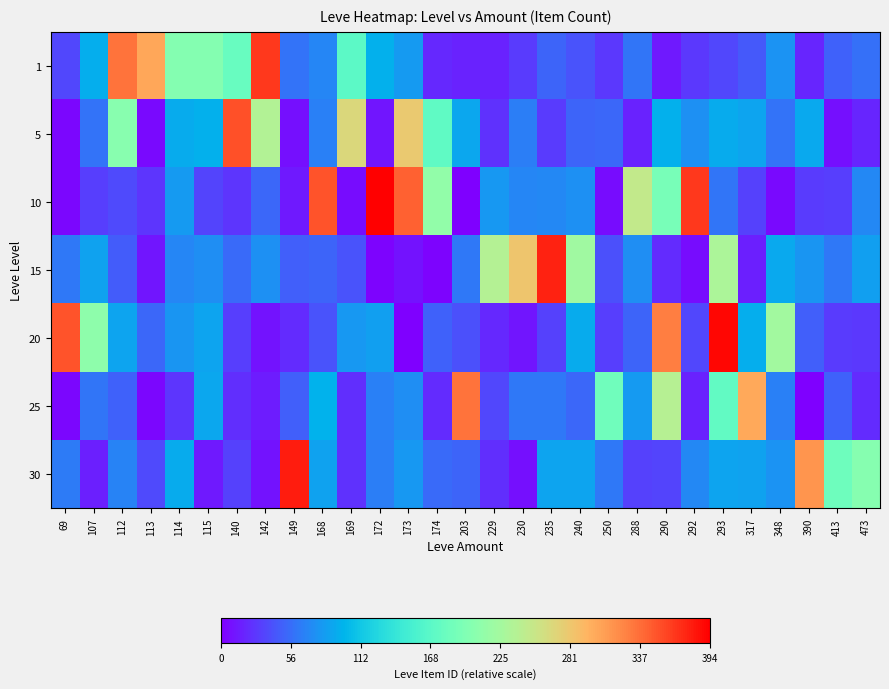

Rank the series at 348 from highest to lowest value.

20, 15, 1, 30, 25, 5, 10